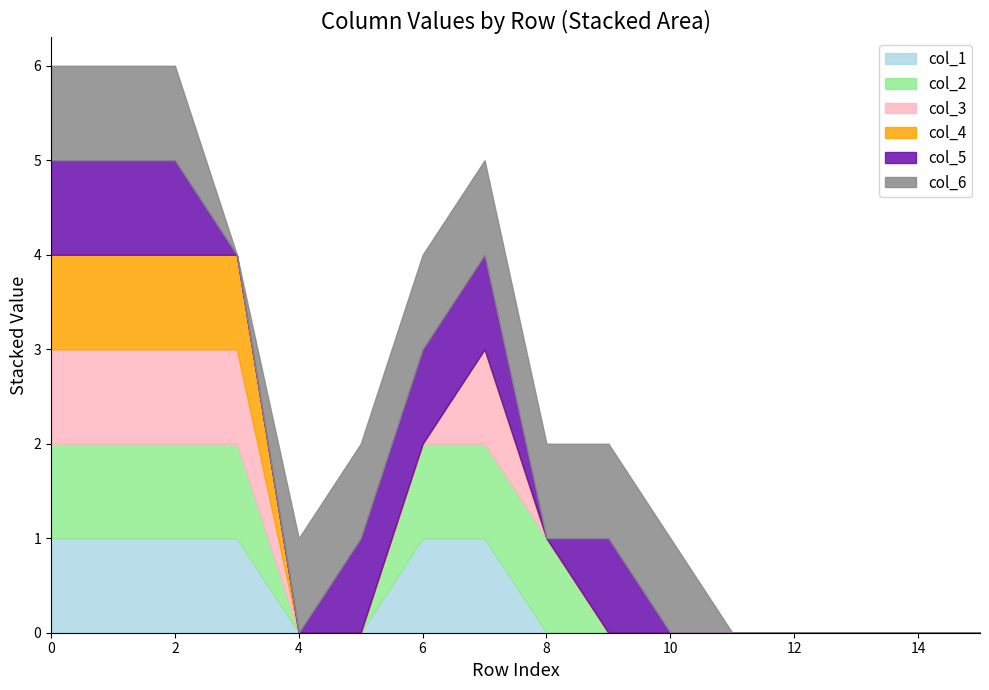

What is the value of the col_4 point at the 4th from the left?

1